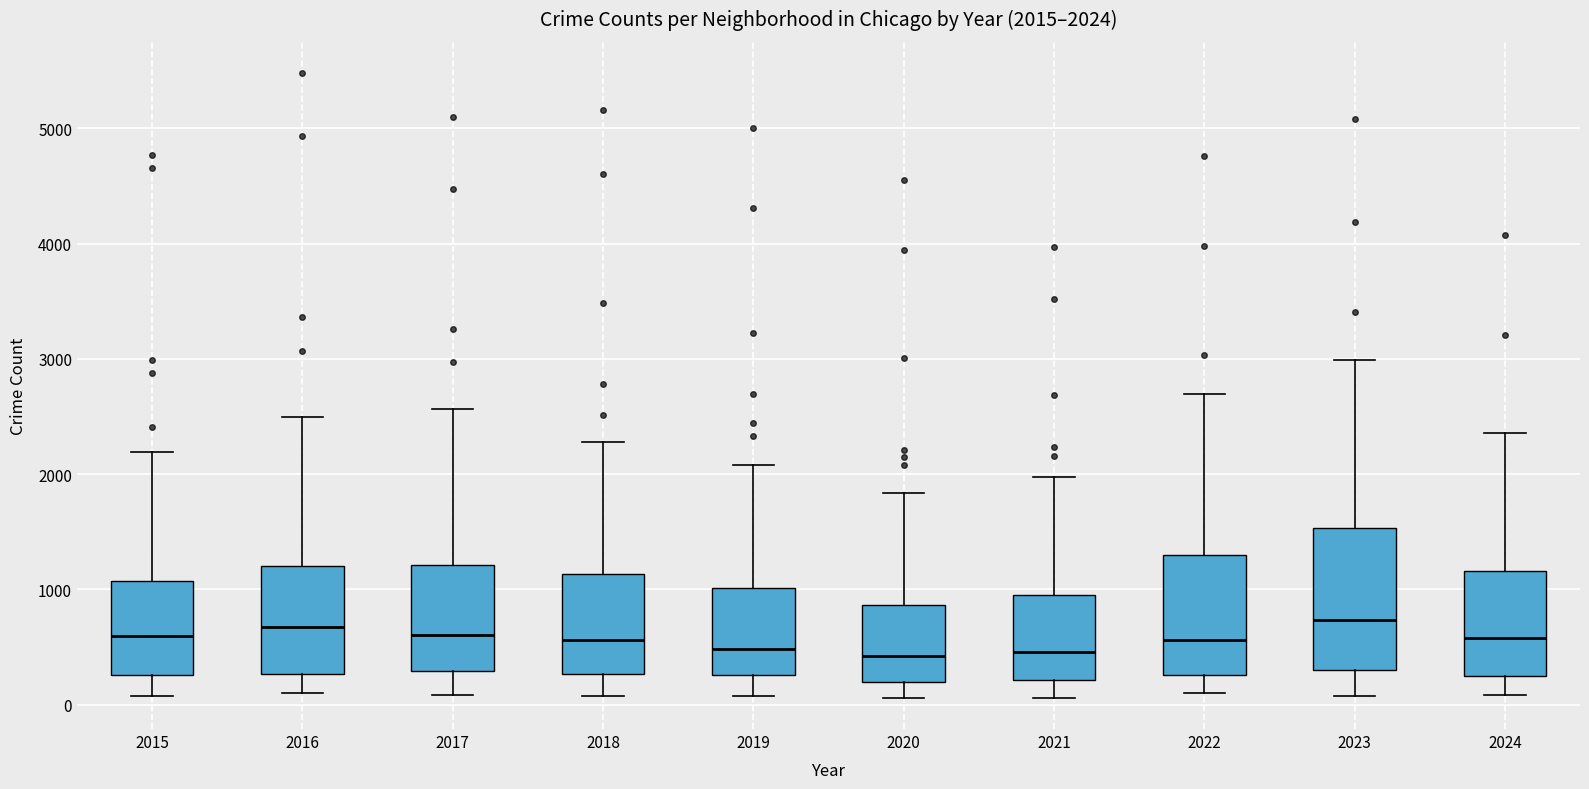

Which box is the tallest, from its lower edge to its upper edge?

2023